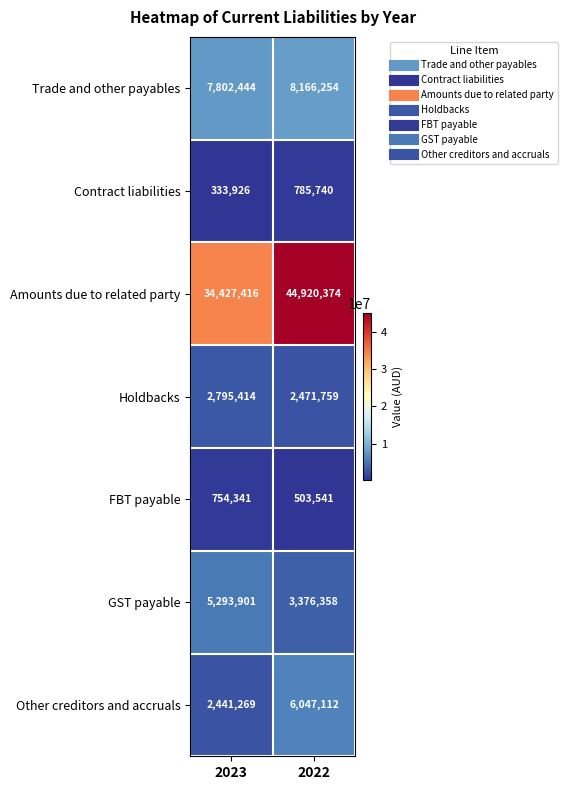

The Other creditors and accruals series shows 2441269 at 2023. True or false?

True